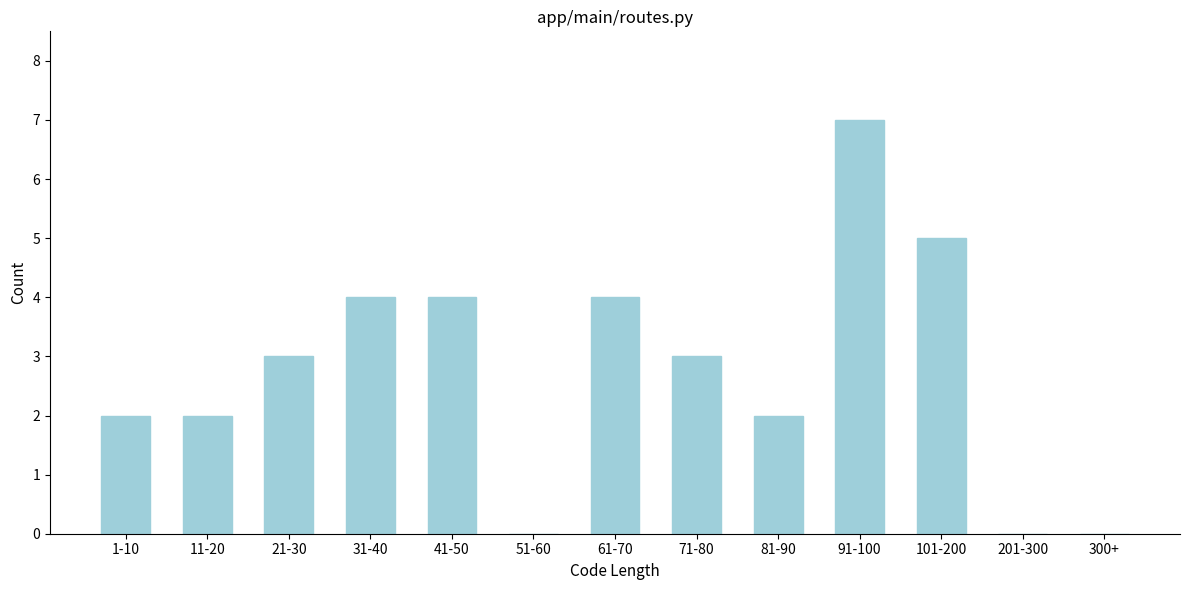

Reading left to right, transcribe all the data shown in this chart.

1-10=2	11-20=2	21-30=3	31-40=4	41-50=4	51-60=0	61-70=4	71-80=3	81-90=2	91-100=7	101-200=5	201-300=0	300+=0